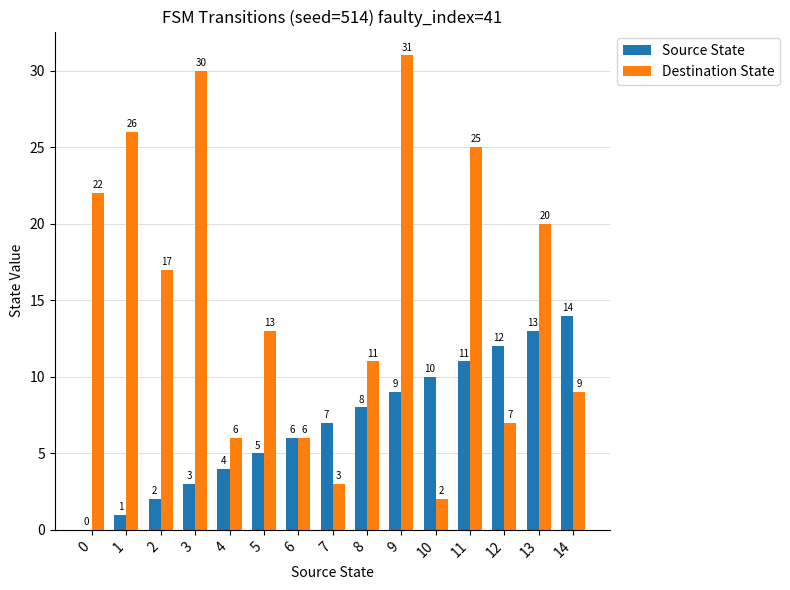

Which series changed the most between 4 and 8?

Destination State